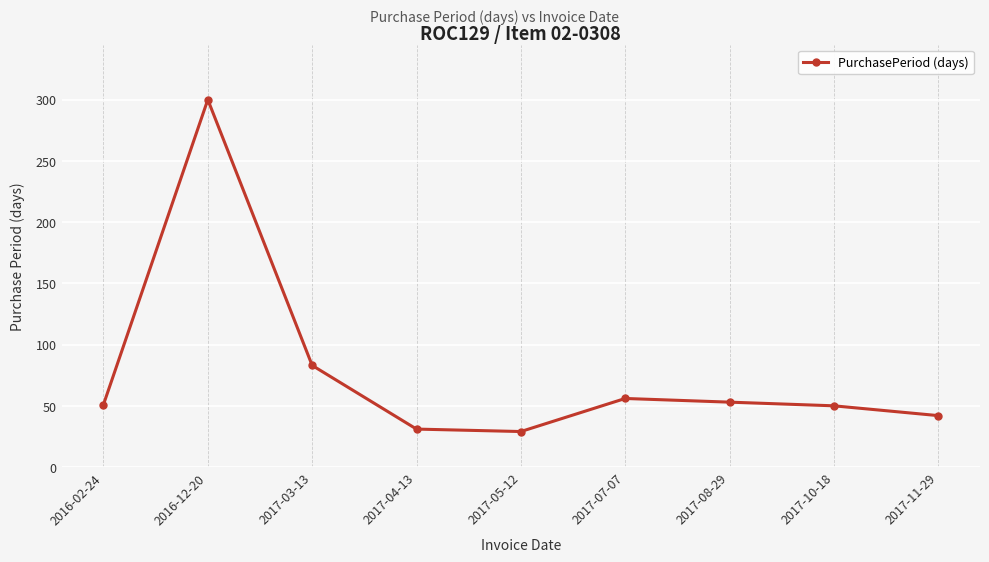

What is the value of the 3rd point from the left?

83